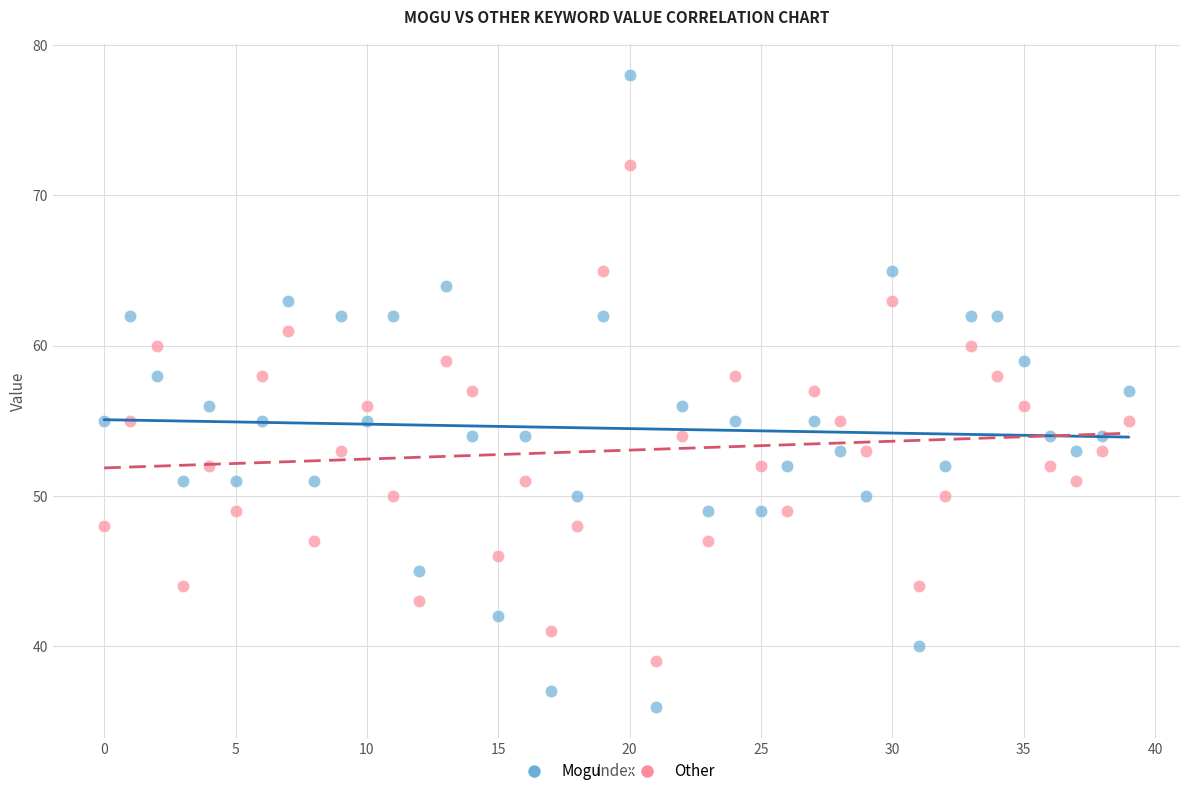

Which series reaches the maximum Y coordinate?

Mogu